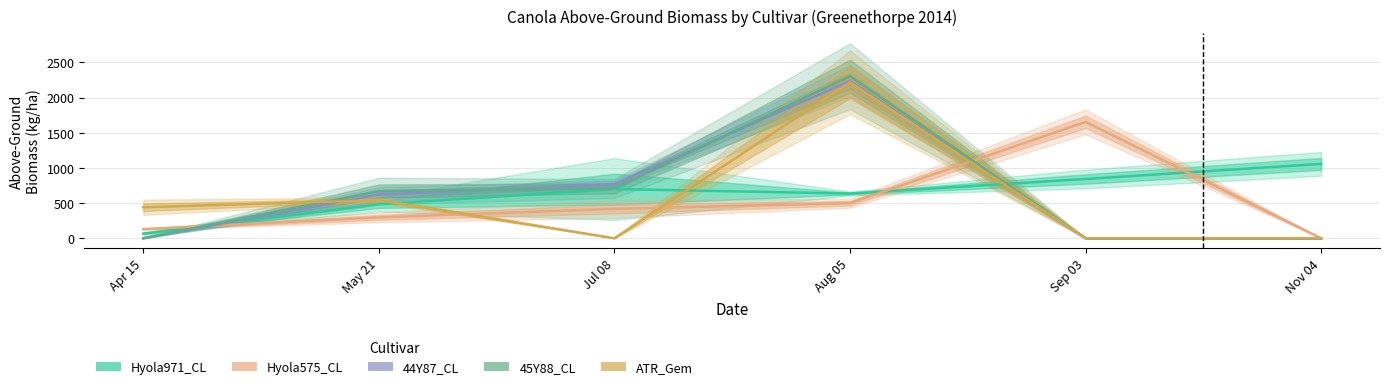

What is the label of the 3rd point from the left?

Jul 08